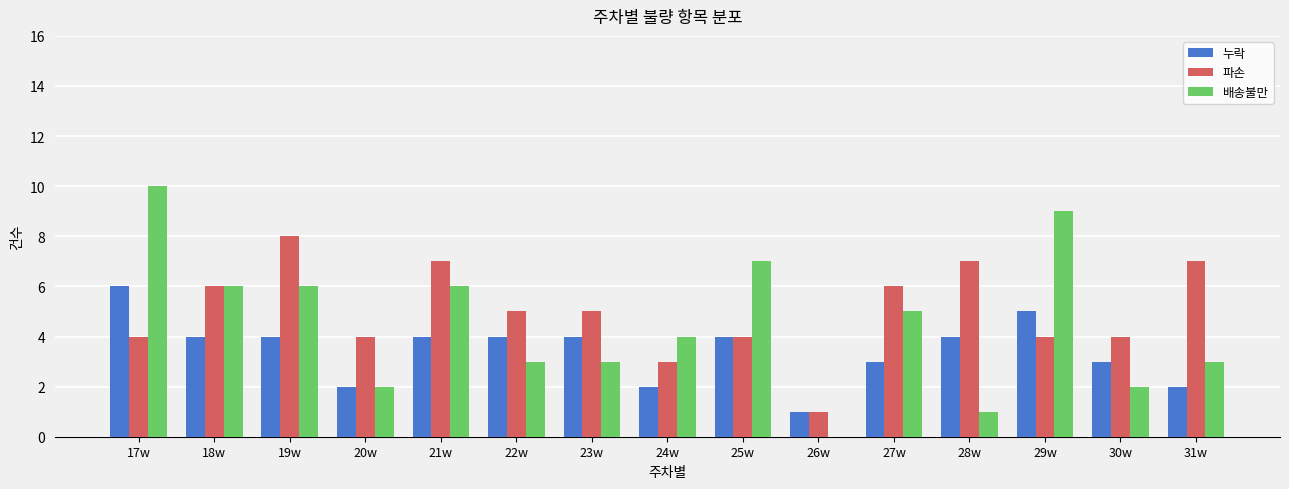

Reading left to right, what are all the values shown in this chart?

누락: 17w=6	18w=4	19w=4	20w=2	21w=4	22w=4	23w=4	24w=2	25w=4	26w=1	27w=3	28w=4	29w=5	30w=3	31w=2
파손: 17w=4	18w=6	19w=8	20w=4	21w=7	22w=5	23w=5	24w=3	25w=4	26w=1	27w=6	28w=7	29w=4	30w=4	31w=7
배송불만: 17w=10	18w=6	19w=6	20w=2	21w=6	22w=3	23w=3	24w=4	25w=7	26w=0	27w=5	28w=1	29w=9	30w=2	31w=3